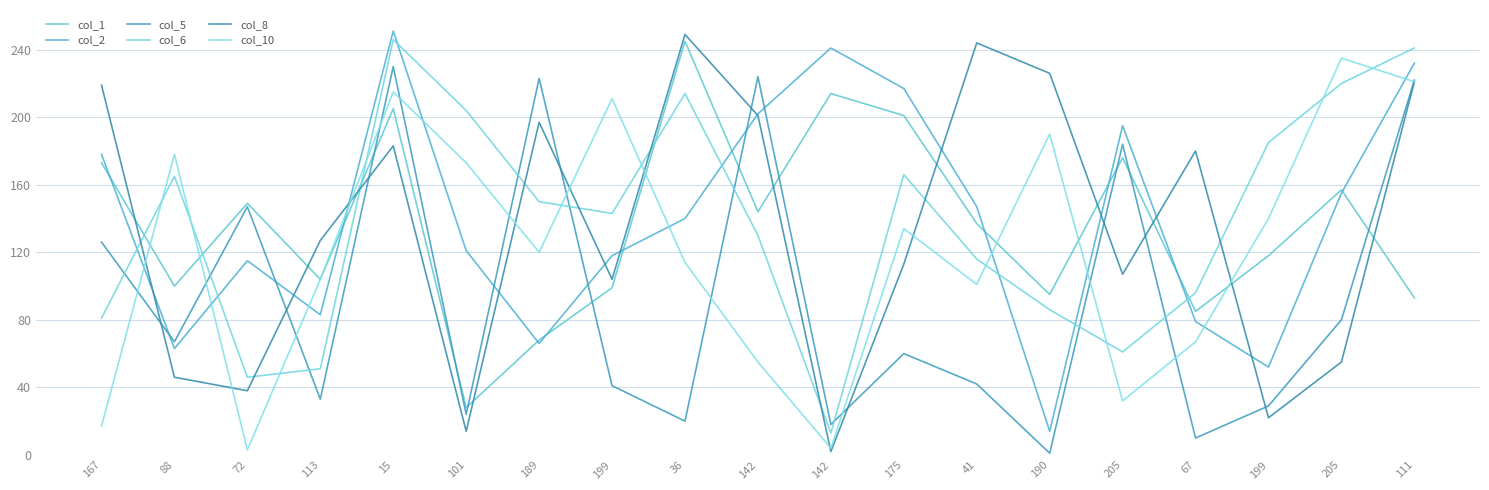

Is this an area chart (filled region under the line)?

No